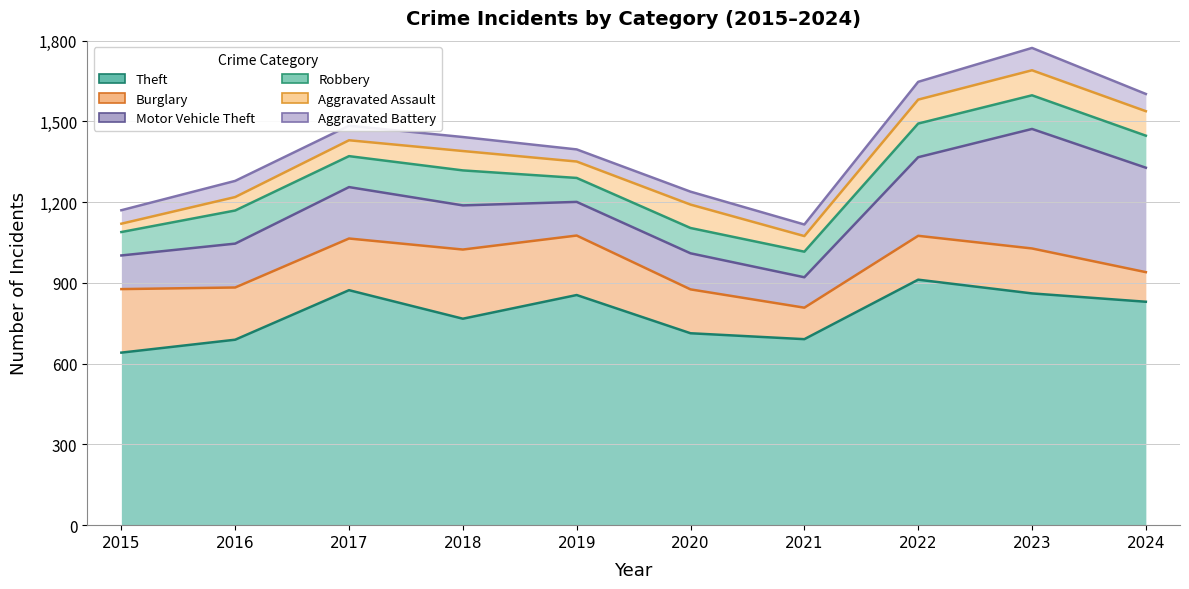

What is the value of the Motor Vehicle Theft point at the 8th from the left?

292